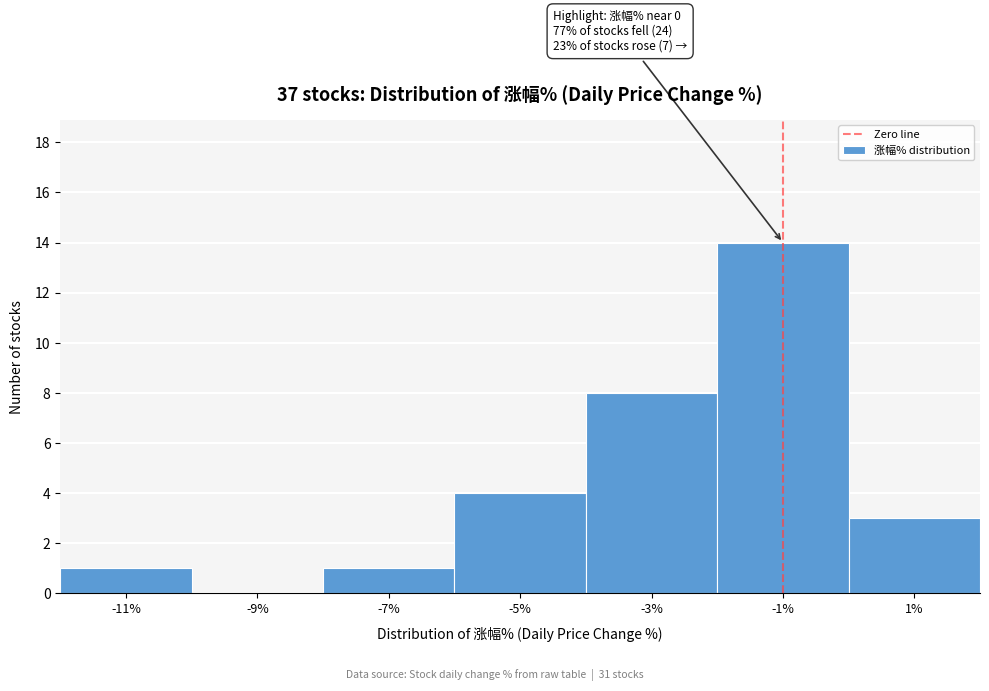

Reading right to left, transcribe all the data shown in this chart.

1%=3	-1%=14	-3%=8	-5%=4	-7%=1	-9%=0	-11%=1